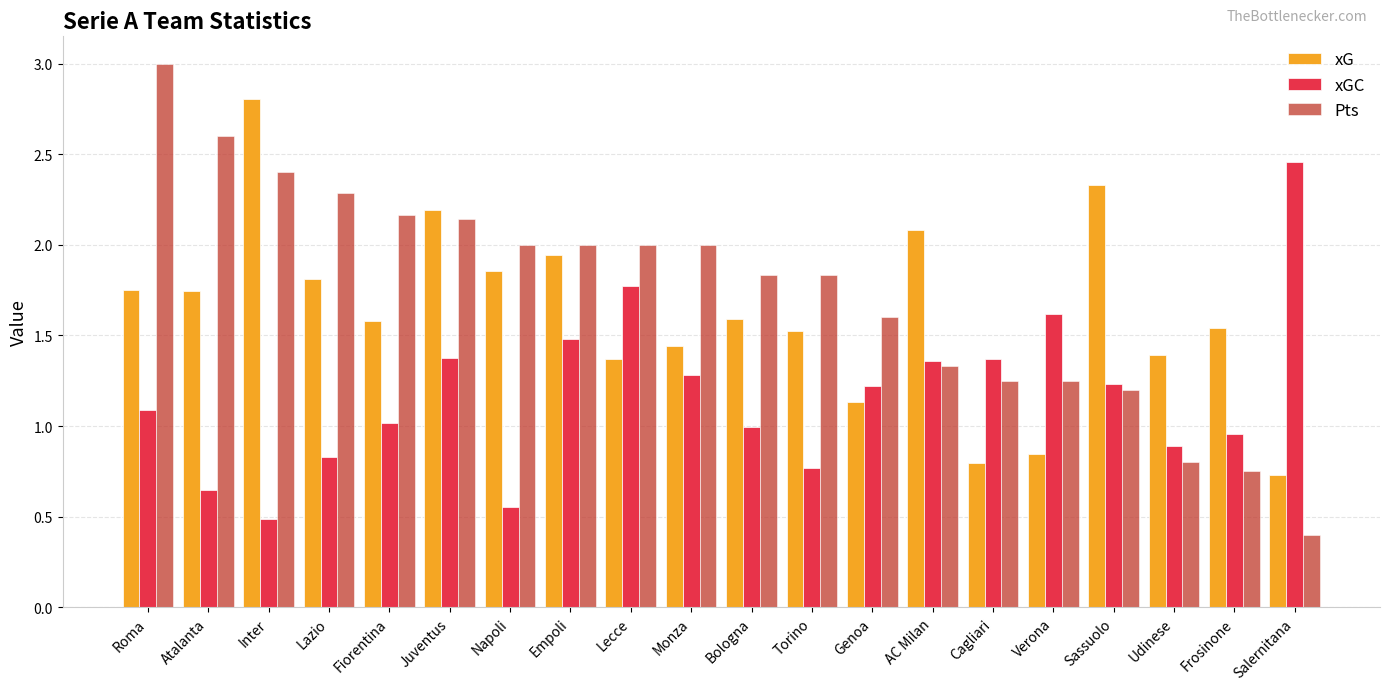

Rank the series at Napoli from lowest to highest value.

xGC, xG, Pts